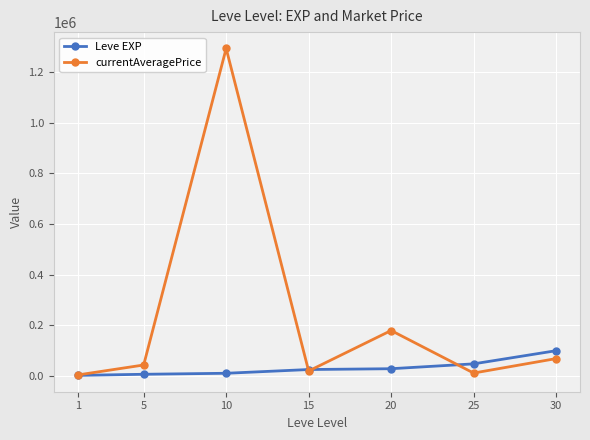

What is the minimum value shown in the chart?

1690